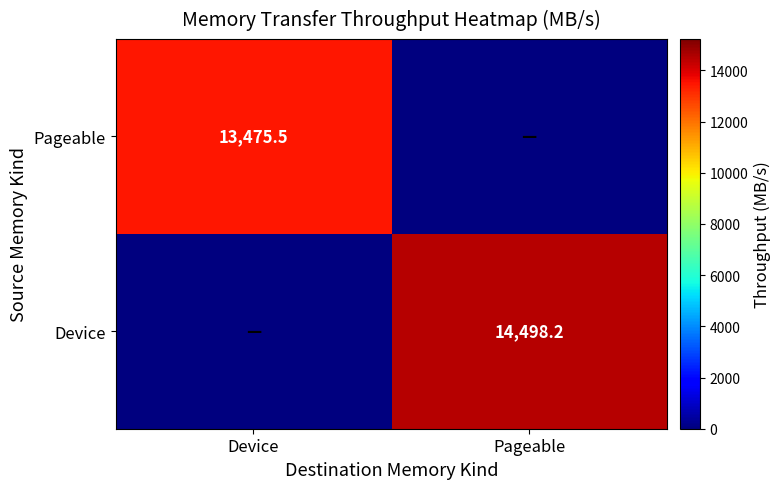

Is the value of Device at Pageable greater than the value of Pageable at Device?

Yes